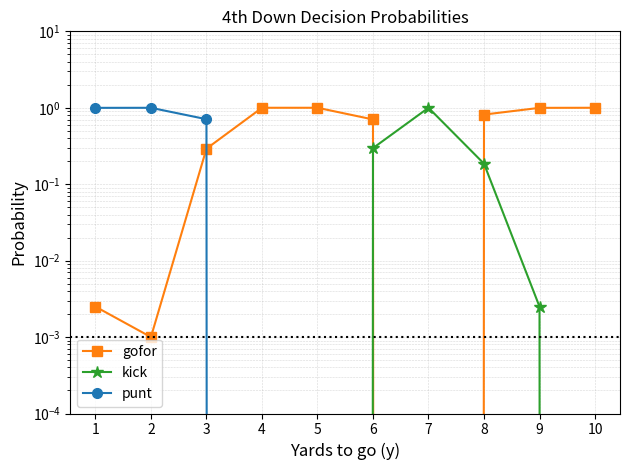

Is this an area chart (filled region under the line)?

No